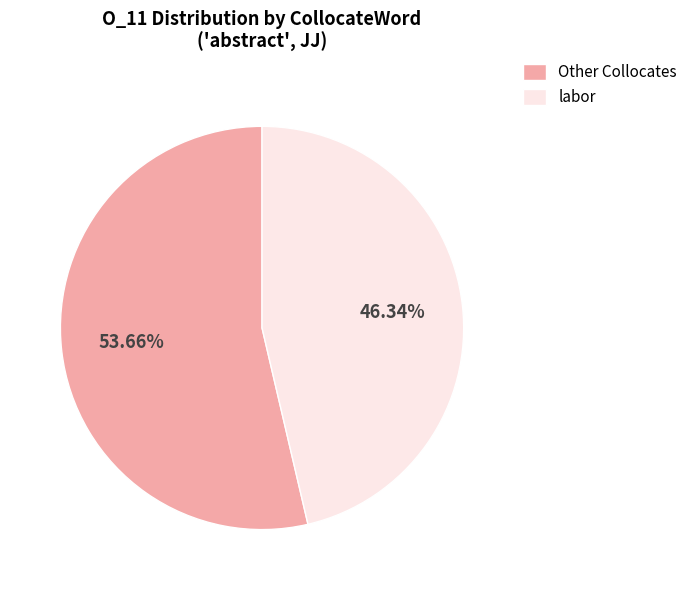

Which slice represents more than half of the pie?

Other Collocates